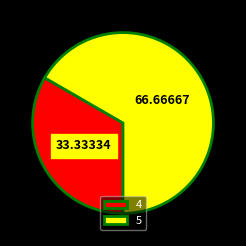

Do 4 and 5 together represent more than half of the pie?

Yes